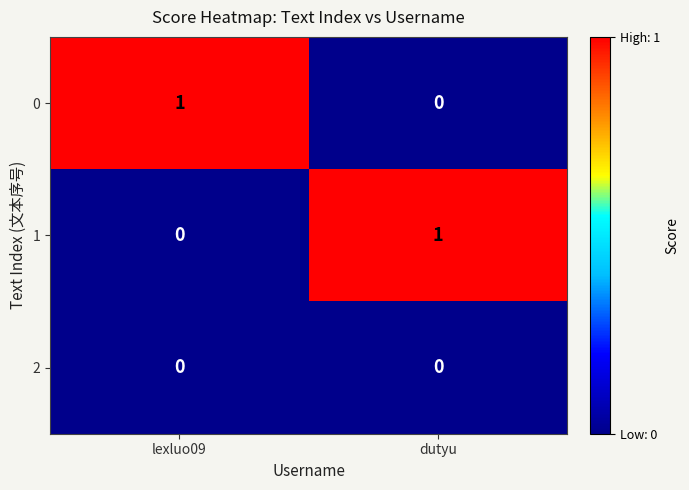

At which label is 1 closest to 0?

lexluo09